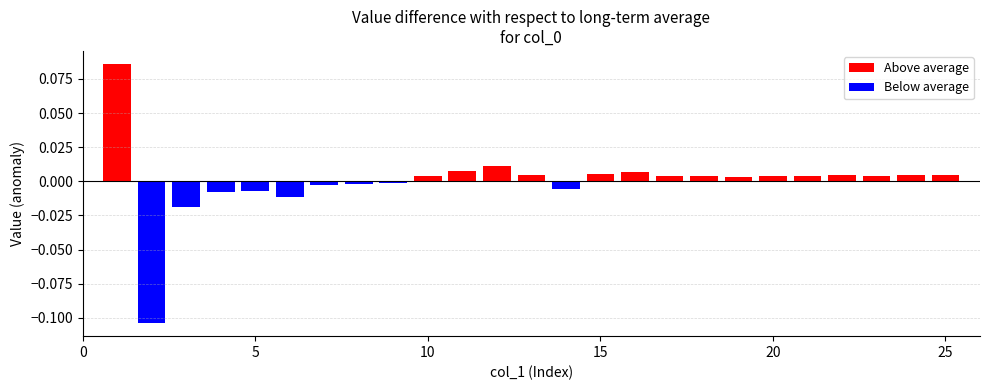

The value at 10 is 0.4. True or false?

False